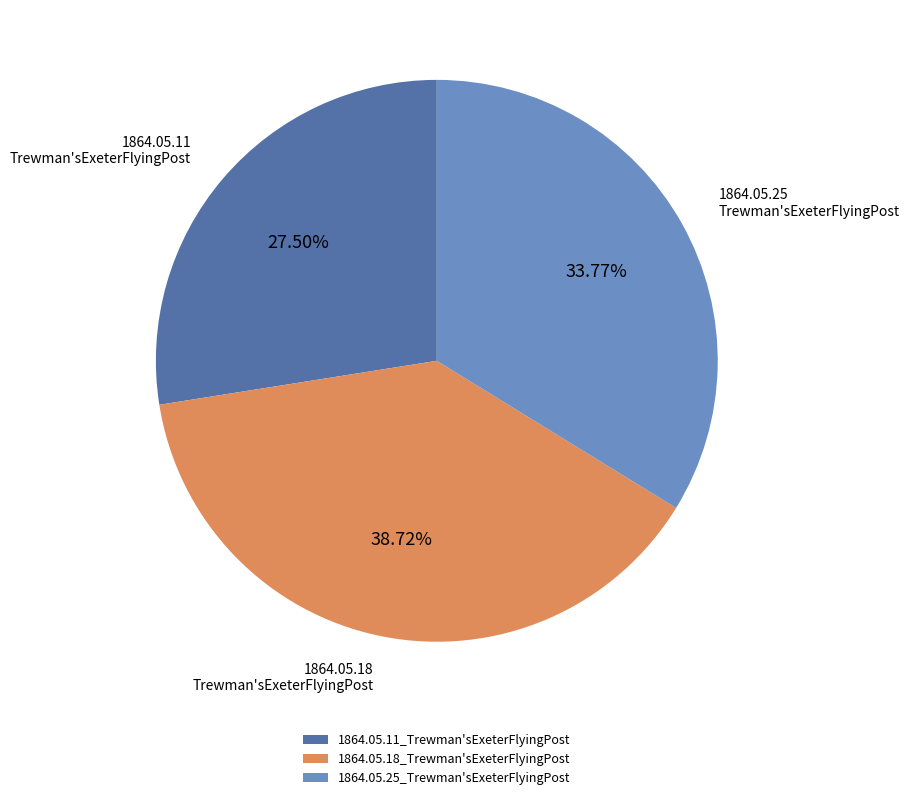

How many slices are in this pie chart?

3